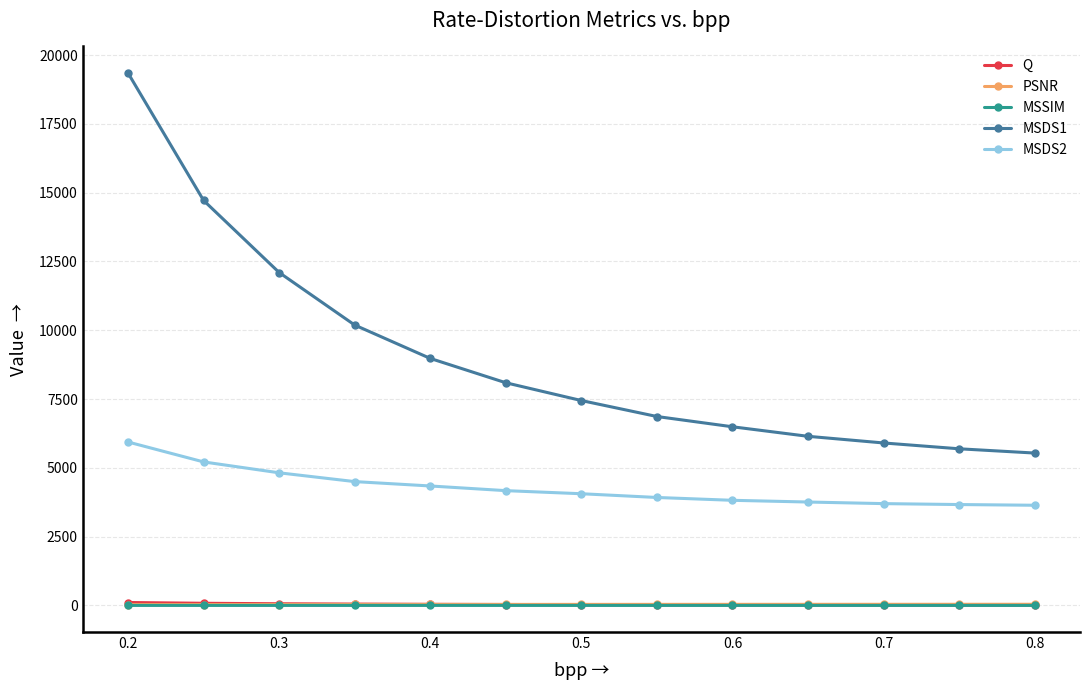

Which series has the largest total across all categories?

MSDS1